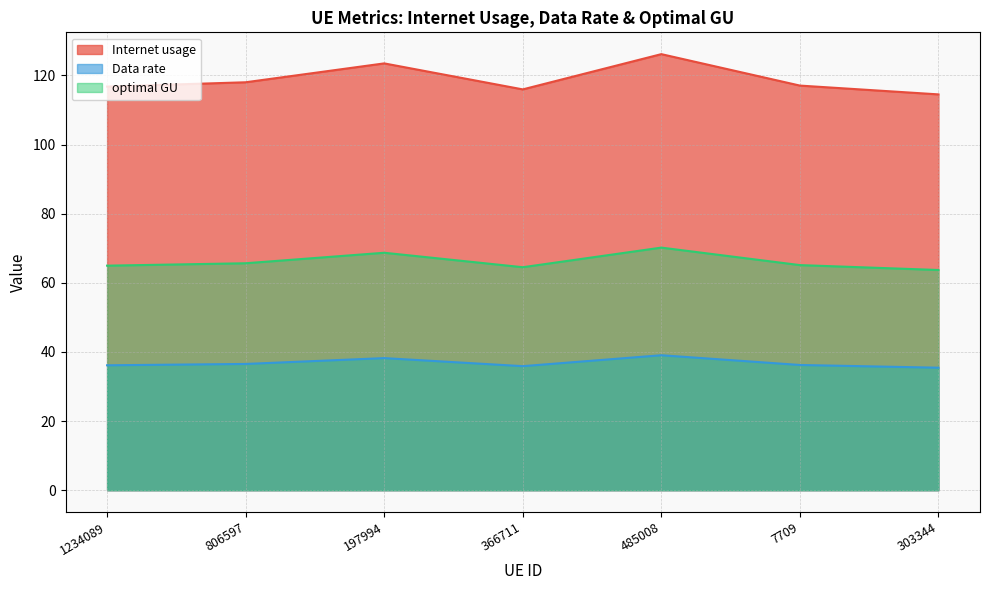

The Data rate series shows 21.8 at 197994. True or false?

False